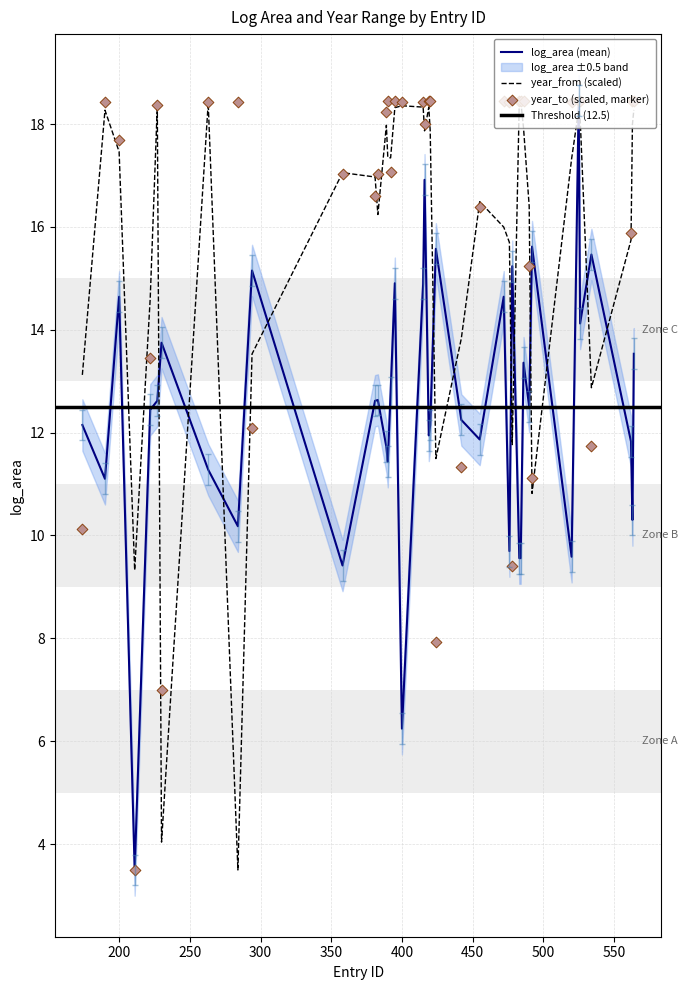

At how many categories does at least one series exceed 12?

39